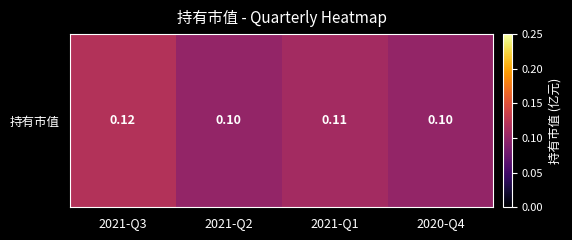

How many values are between 0 and 1?

4